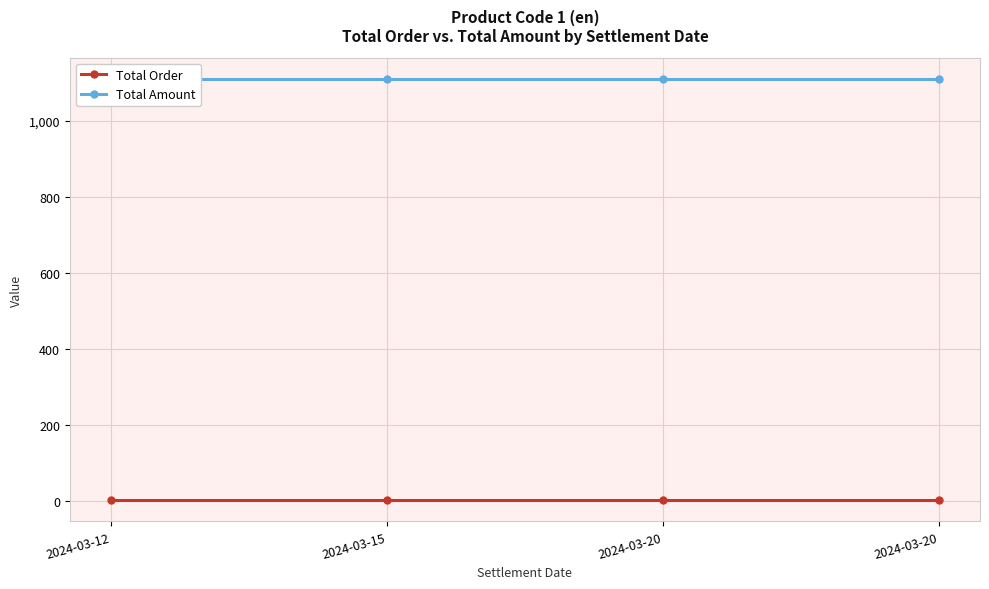

What is the spread (max minus min) of values at 2024-03-15?

1110